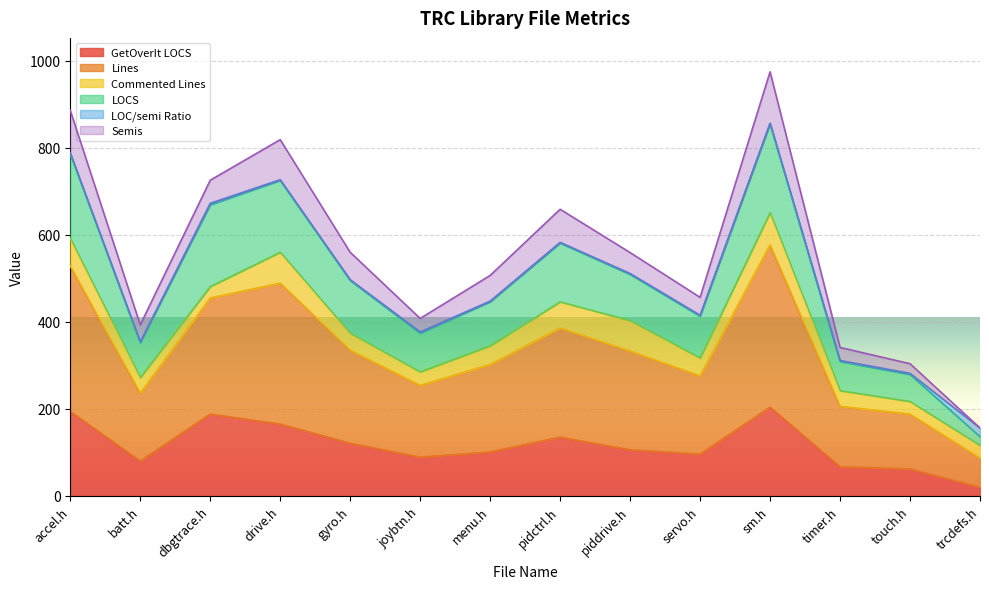

What is the sum of the GetOverIt LOCS values at batt.h and drive.h?

245